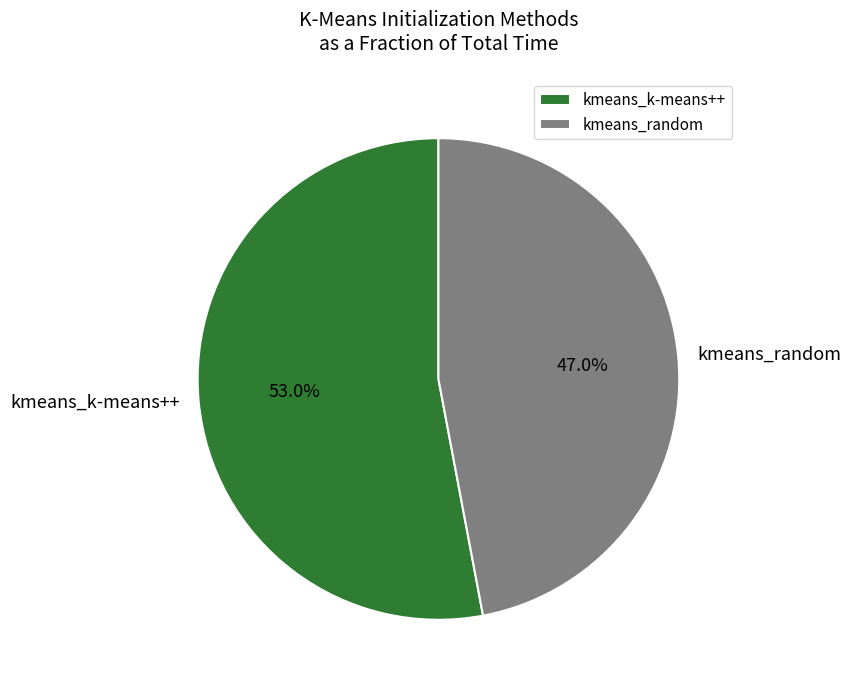

What percentage do kmeans_k-means++ and kmeans_random together represent?

100.0%